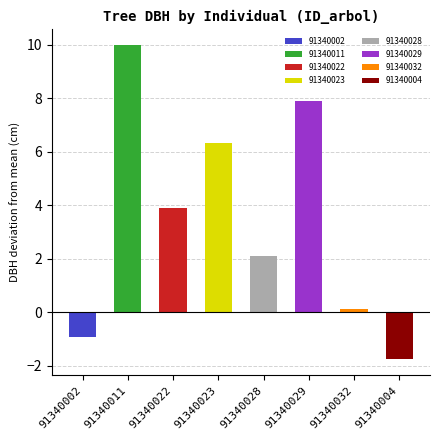

Does the chart contain stacked bars?

No